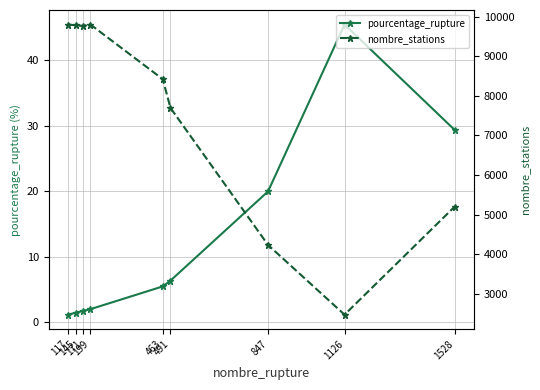

How many lines are shown in the chart?

2